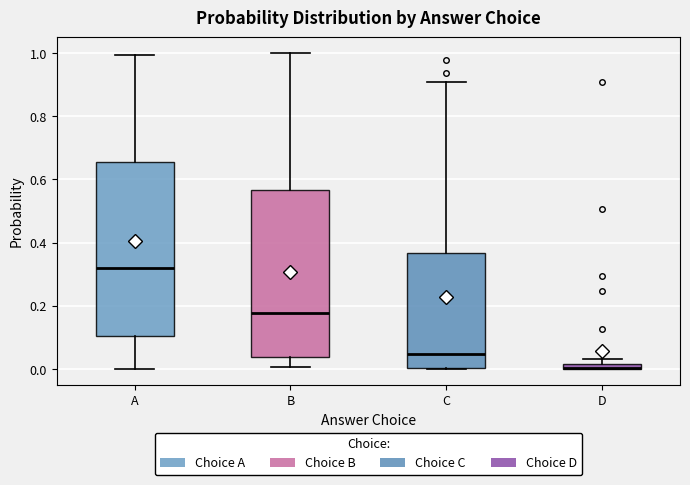

Where is the upper edge of the box for B on the y-axis? The values are not printed on the chart, so give them approximately, as read against the axis.

0.56